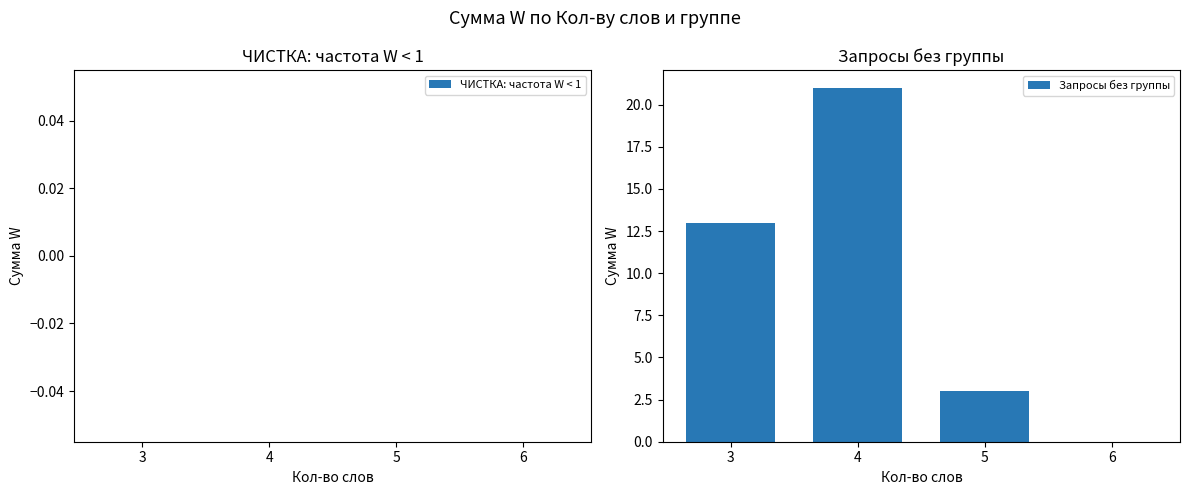

Reading right to left, transcribe all the data shown in this chart.

6=0	5=3	4=21	3=13